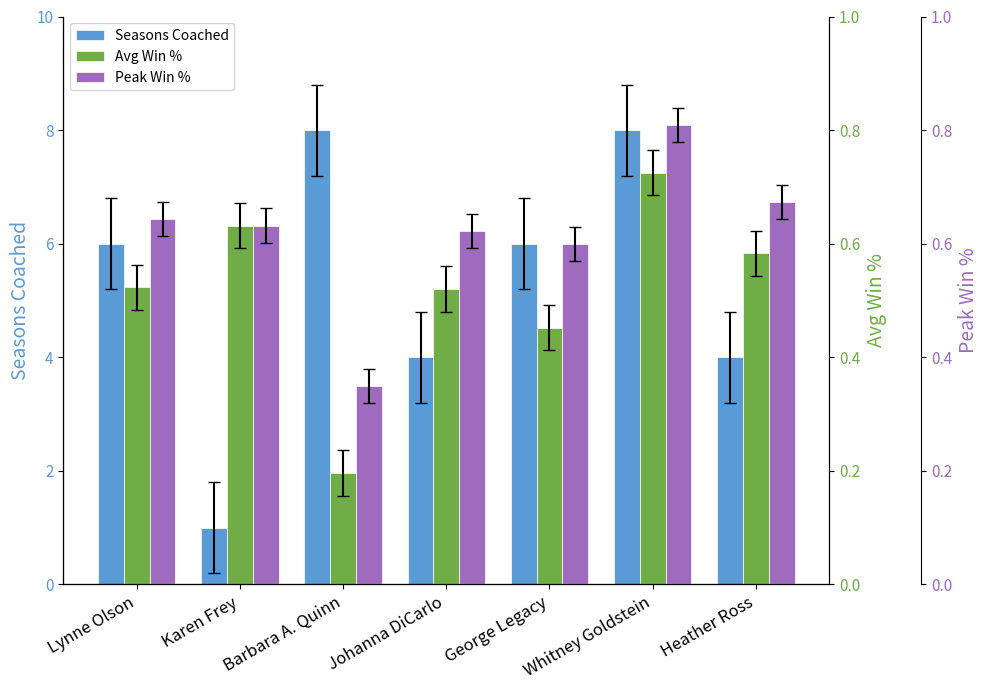

What is the label of the 3rd bar from the left?

Barbara A. Quinn